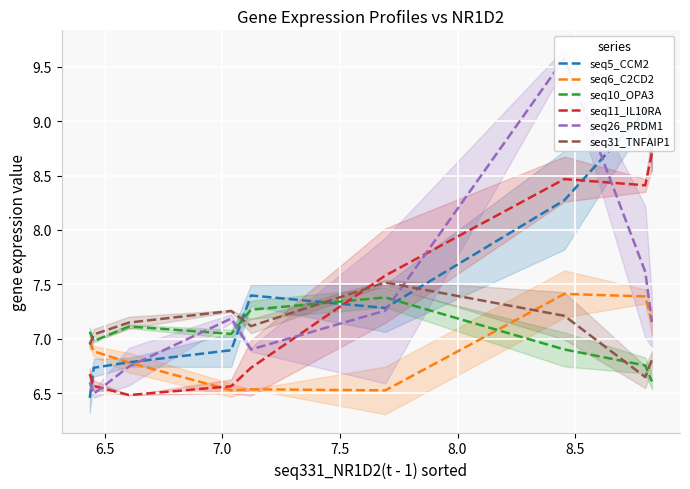

What is the lowest value of the seq11_IL10RA series?

6.5